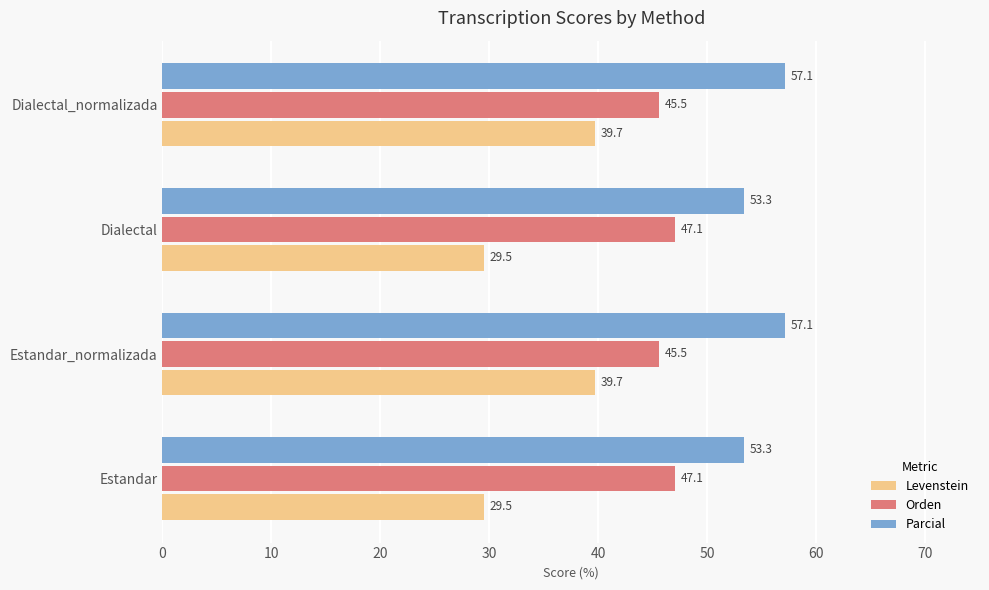

What value does the Orden series have at Estandar?

47.1